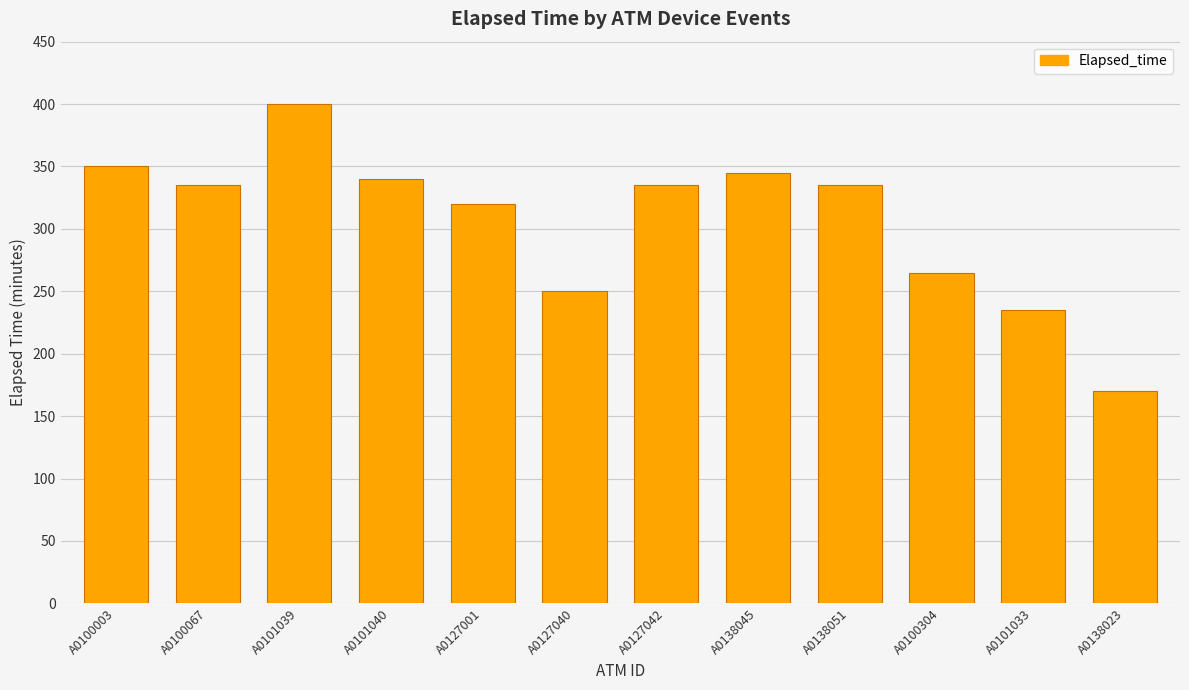

At which label is the value closest to 285?

A0100304